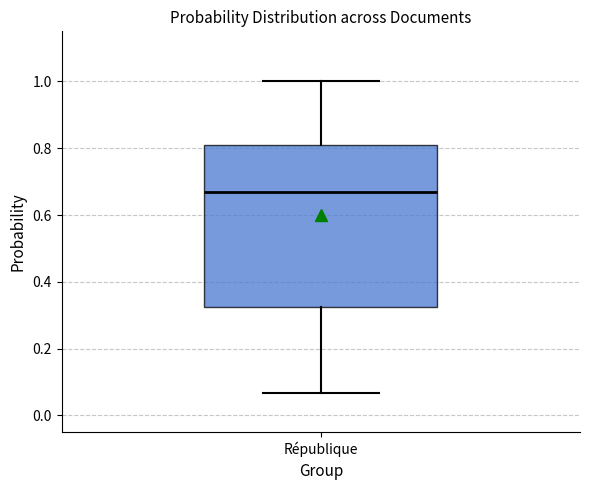

Where is the lower edge of the box for République on the y-axis? The values are not printed on the chart, so give them approximately, as read against the axis.

0.32